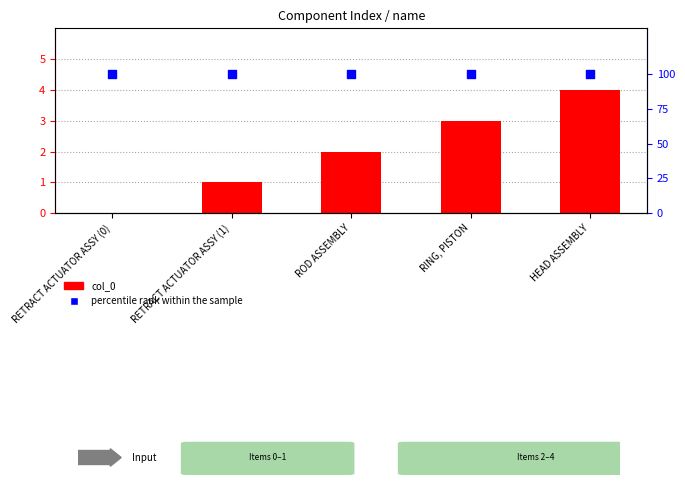

Which series reaches the maximum Y coordinate?

percentile rank within the sample